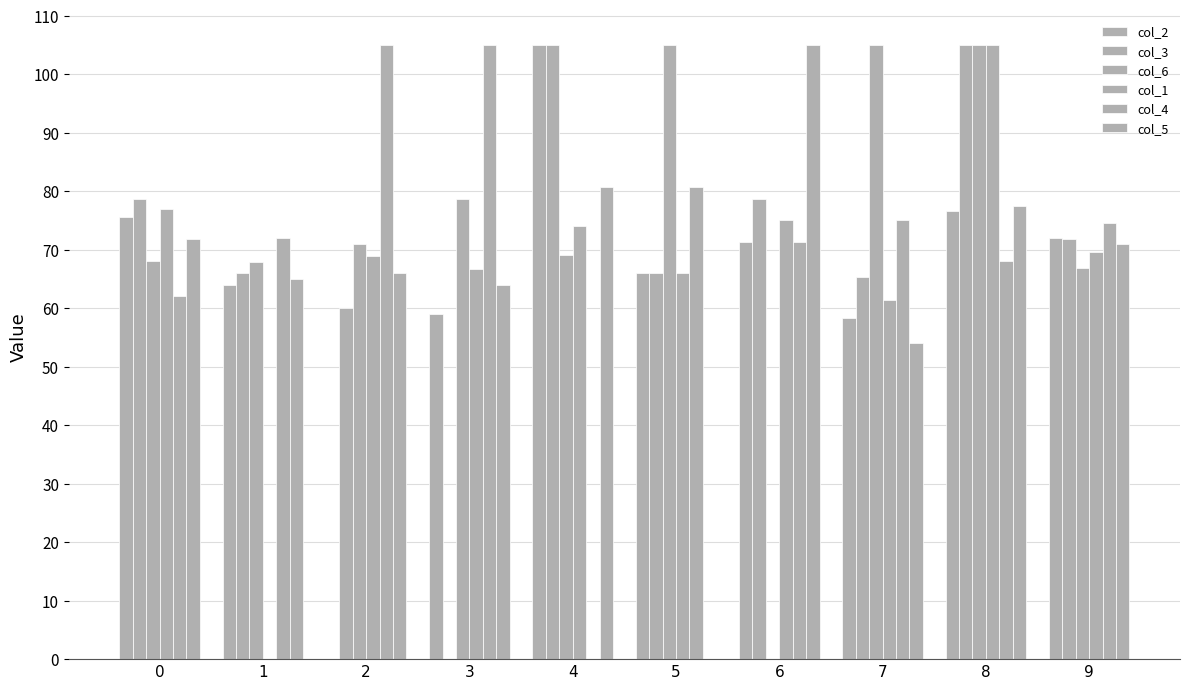

How many groups of bars are there?

10